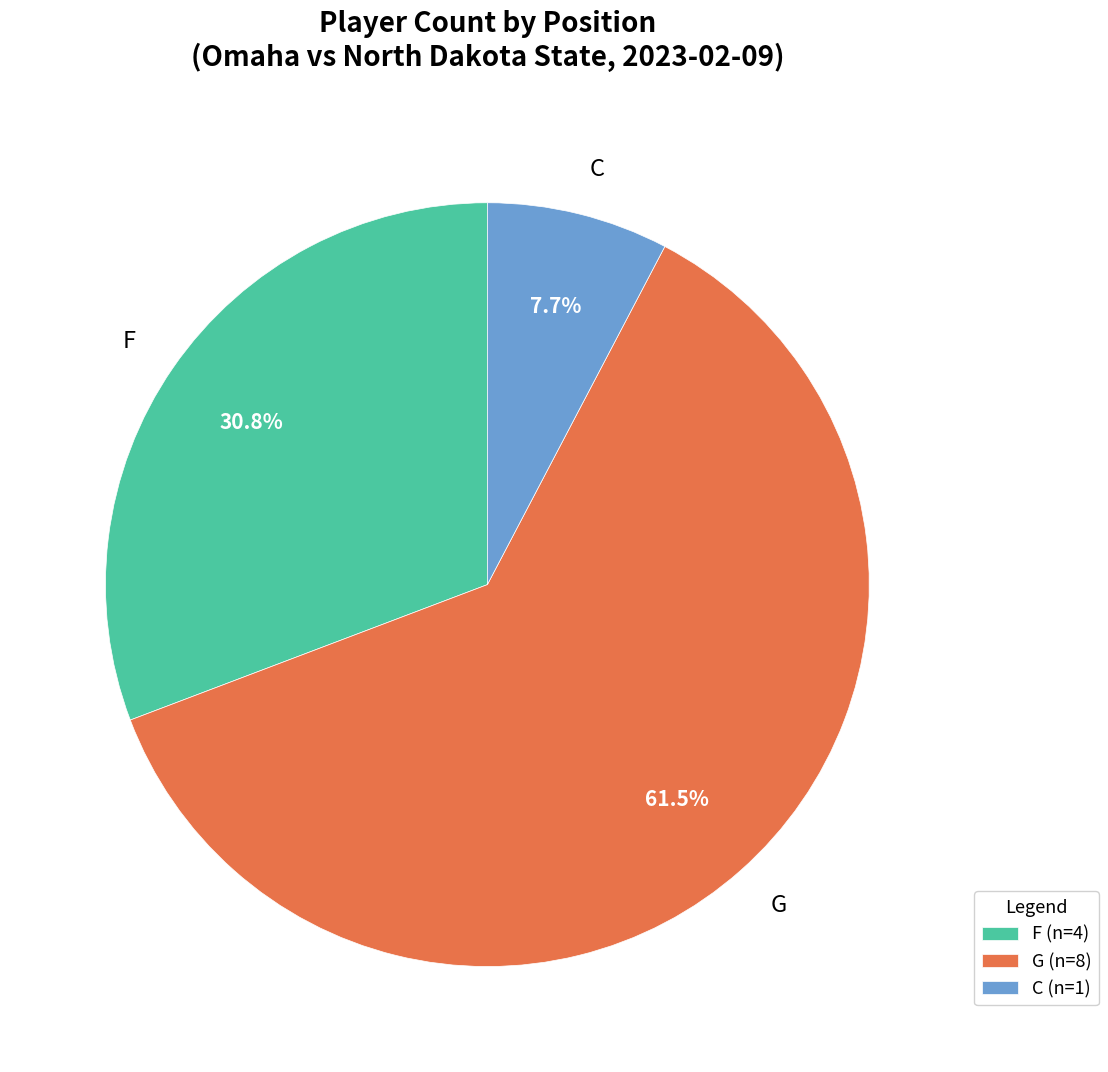

To the nearest percent, what is the combined percentage of C and G?

69%